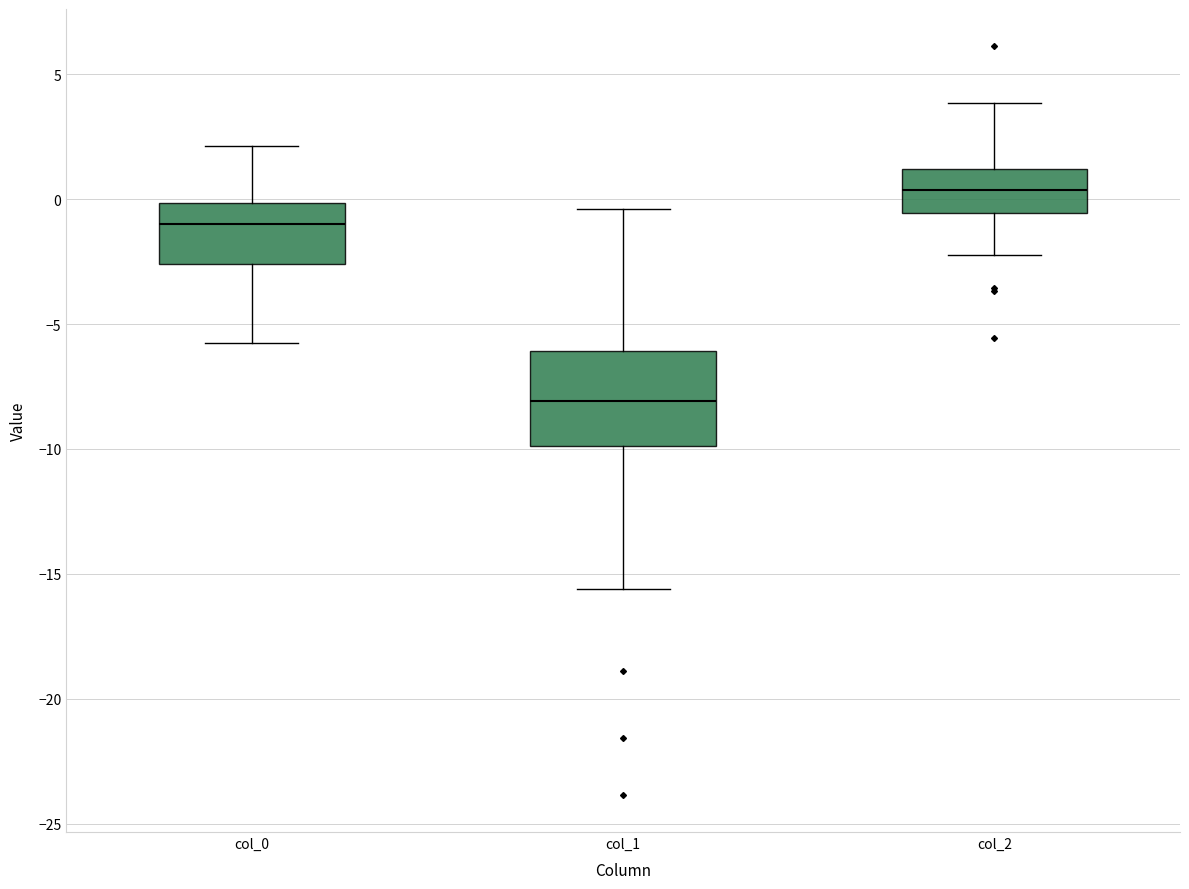

Reading left to right, transcribe this box plot: for each box, give where its median line is, the range the box spans, and where its two whiskers end, as read against the y-axis. The values are not printed on the chart, so give them approximately, as read against the axis.

col_0: median -1.0, box -2.5 to 0.0, whiskers -6.0 to 2.0
col_1: median -8.0, box -10.0 to -6.0, whiskers -15.5 to -0.5
col_2: median 0.5, box -0.5 to 1.0, whiskers -2.0 to 4.0